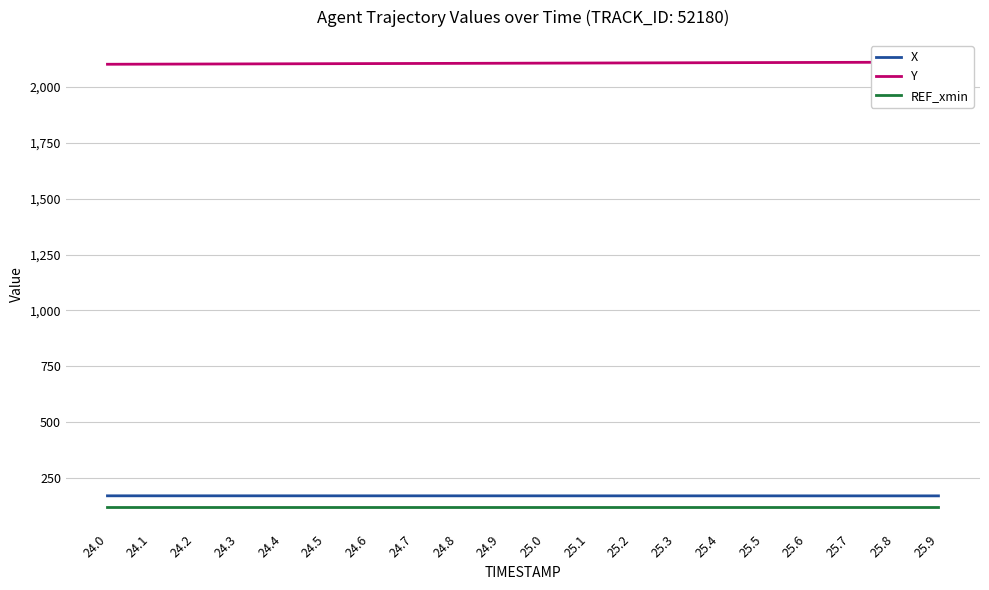

At which label does REF_xmin reach its peak?

24.0